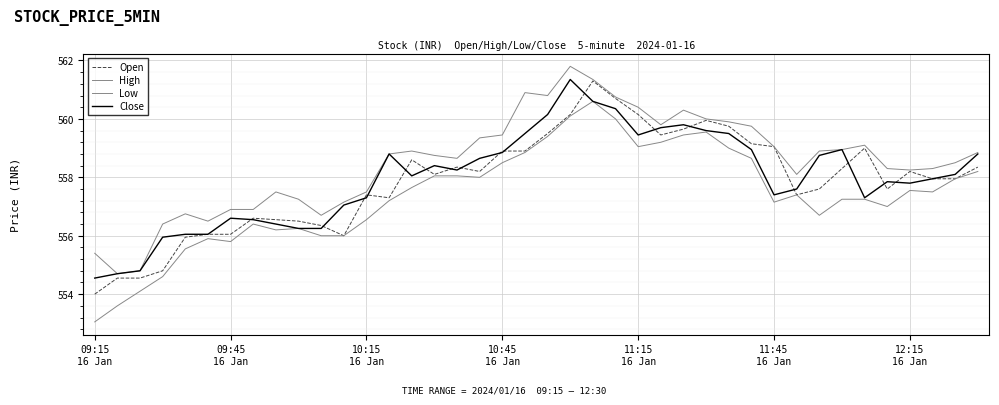

Is this an area chart (filled region under the line)?

No